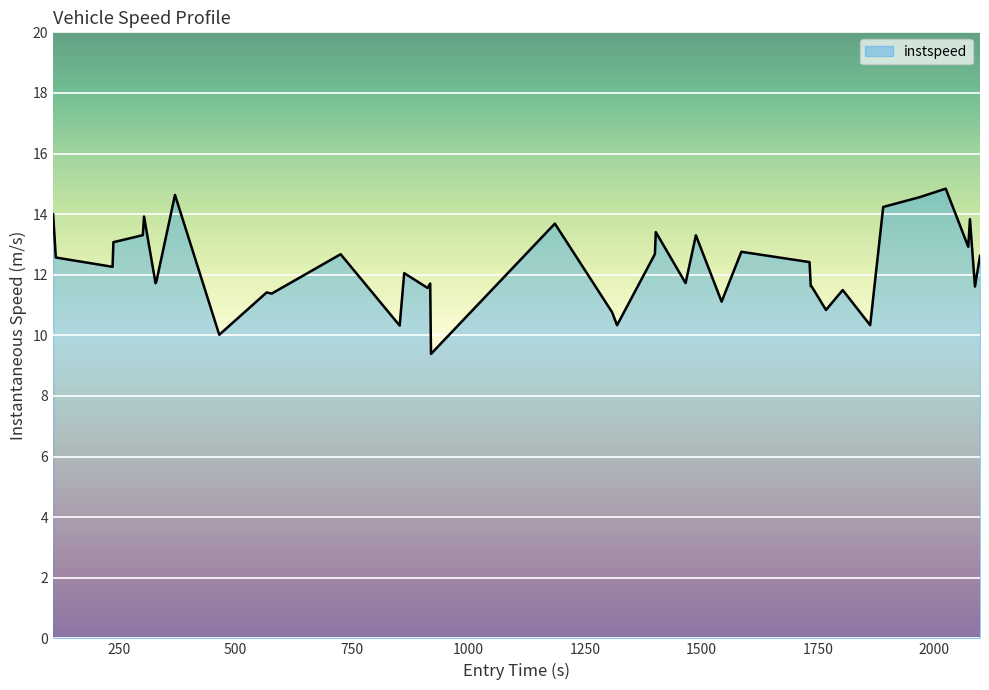

What is the minimum value shown in the chart?

9.4